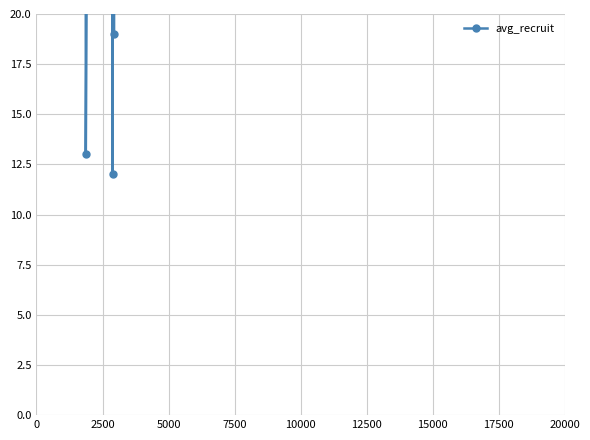

Count the number of data series in this chart.

1